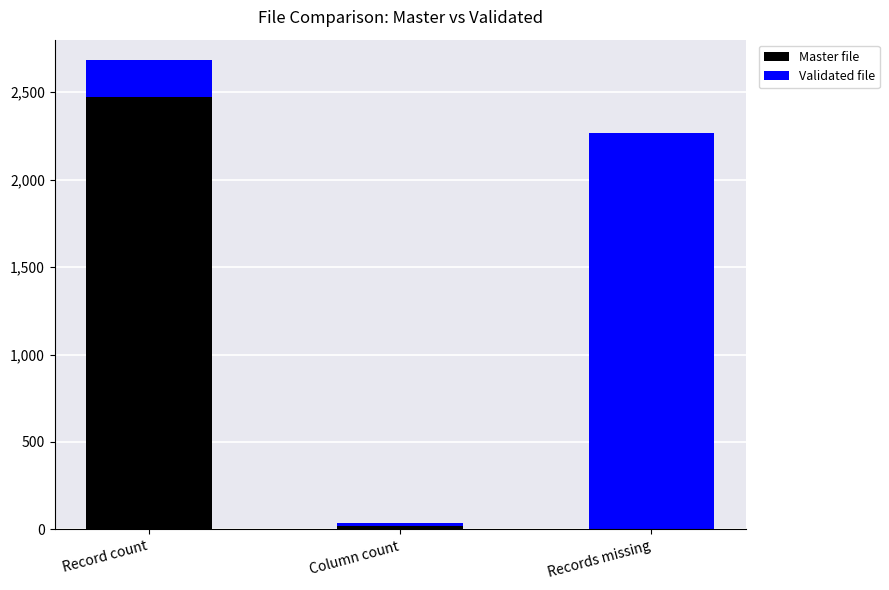

Which category has the highest value in the Master file series?

Record count